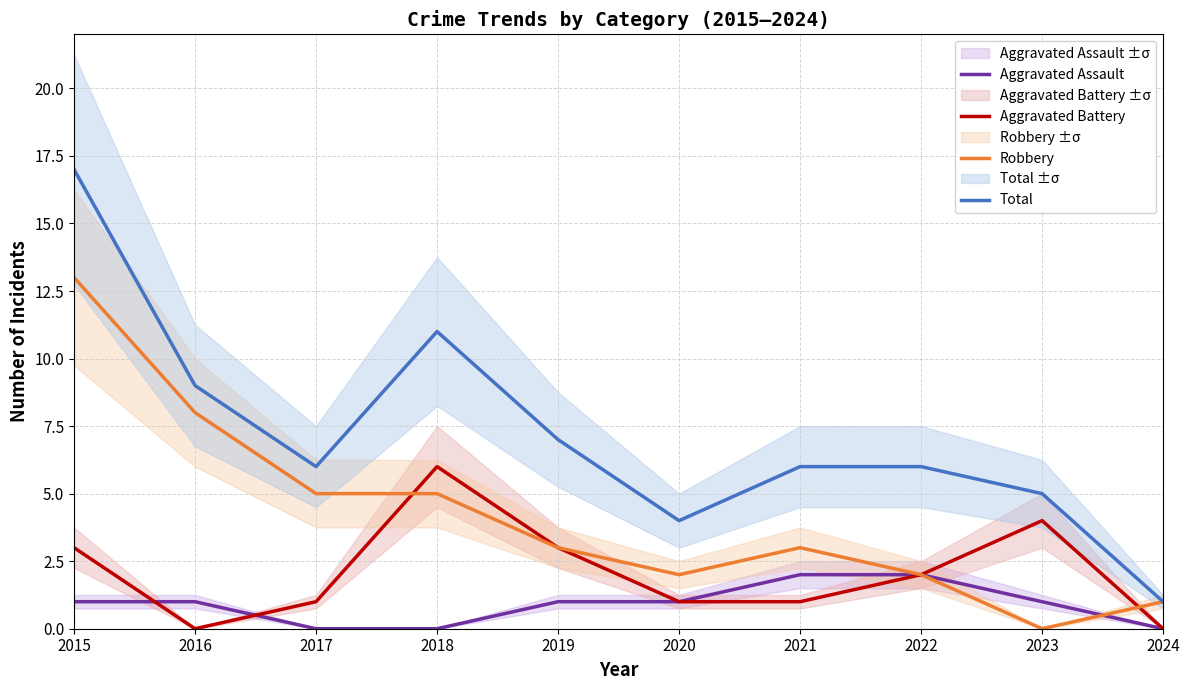

Reading right to left, list all the values displayed in this chart.

Aggravated Assault: 0	1	2	2	1	1	0	0	1	1
Aggravated Battery: 0	4	2	1	1	3	6	1	0	3
Robbery: 1	0	2	3	2	3	5	5	8	13
Total: 1	5	6	6	4	7	11	6	9	17